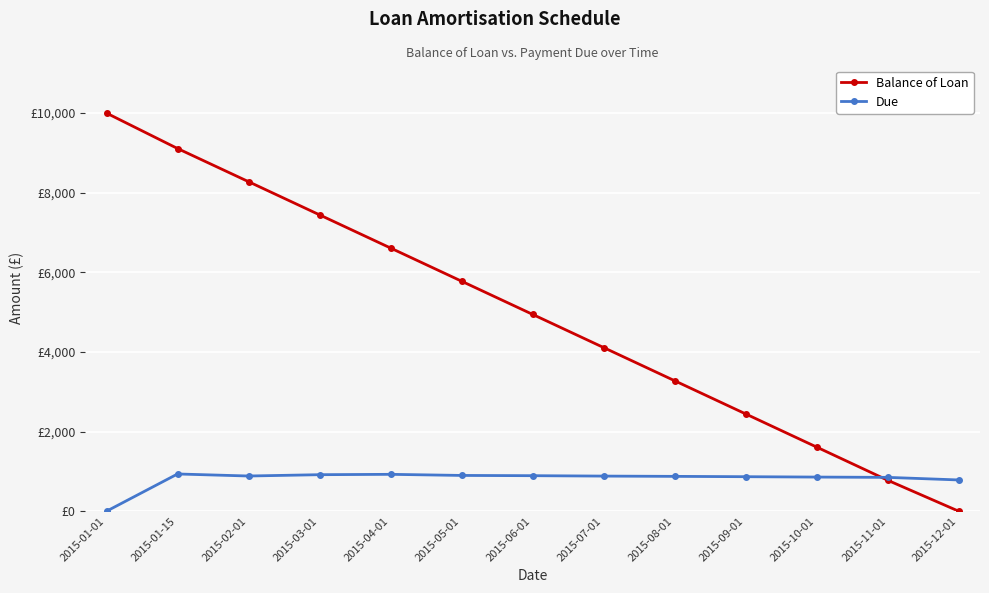

List the series in order of their peak value, lowest first.

Due, Balance of Loan